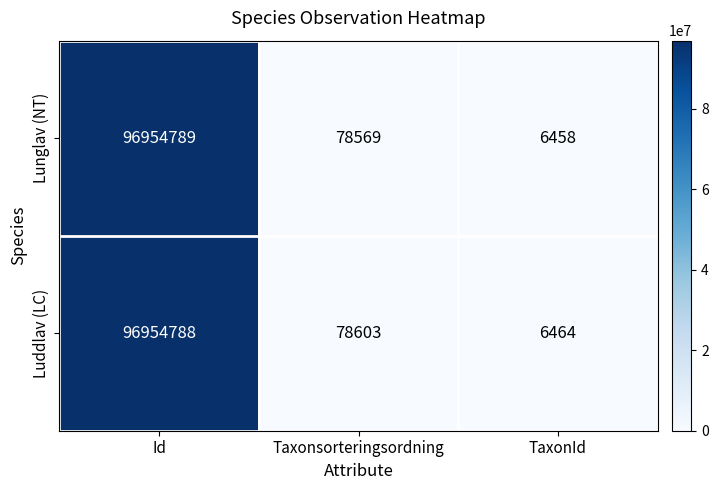

At which category is the sum across all series the highest?

Id